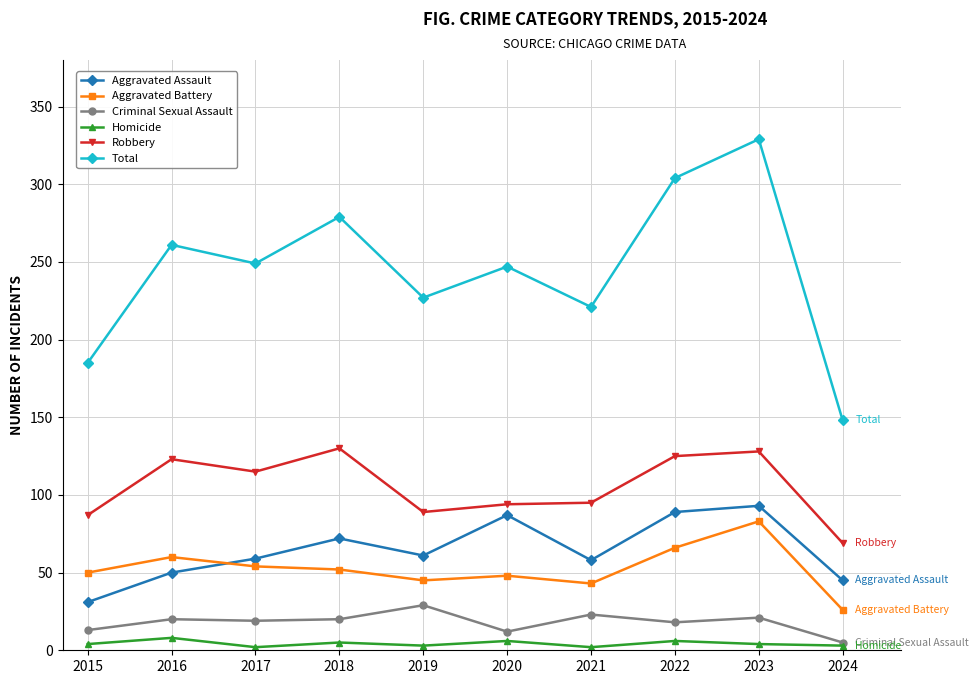

Which series has the widest spread of values?

Total